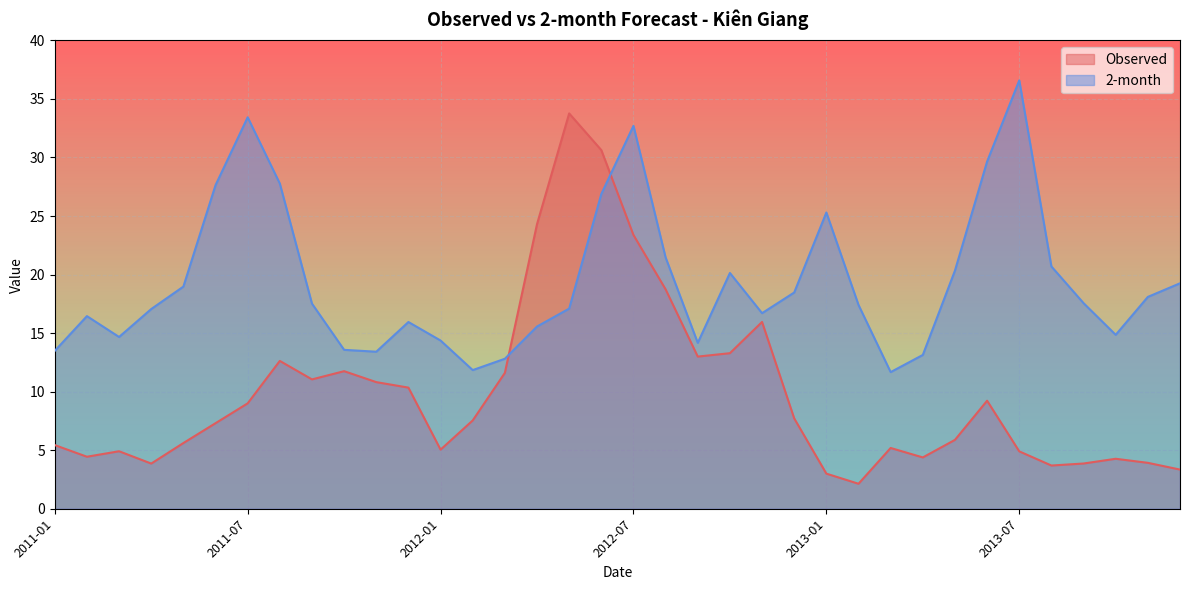

What is the label of the 33rd point from the left?

2013-09